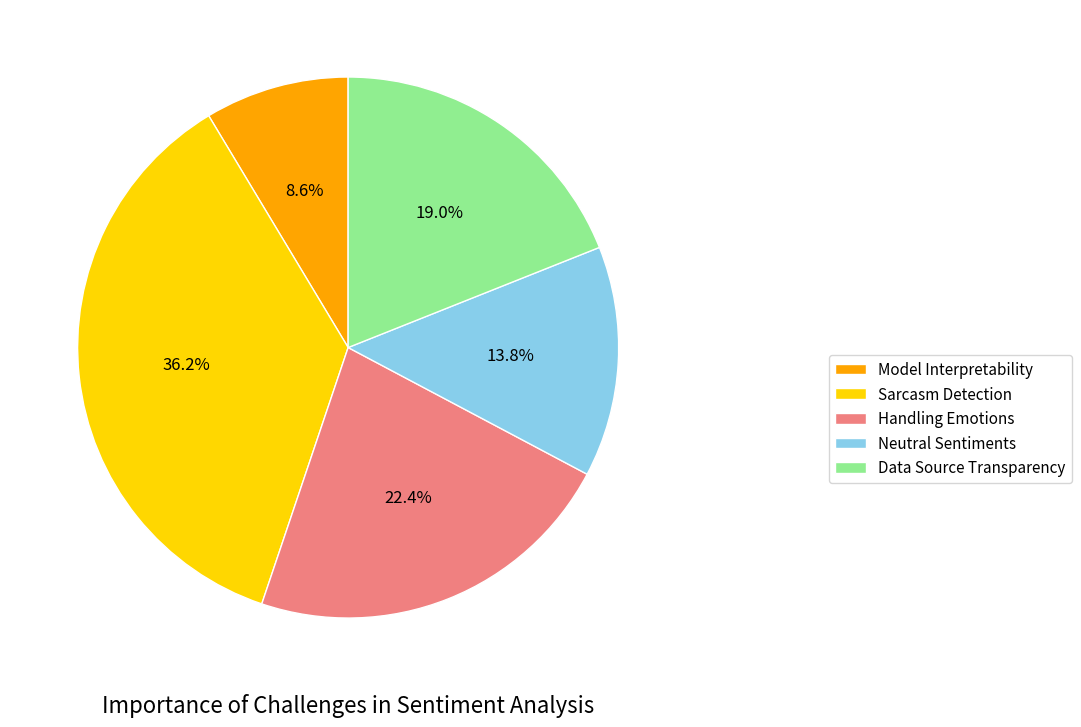

To the nearest percent, what is the difference between the largest and smallest slice percentages?

28%